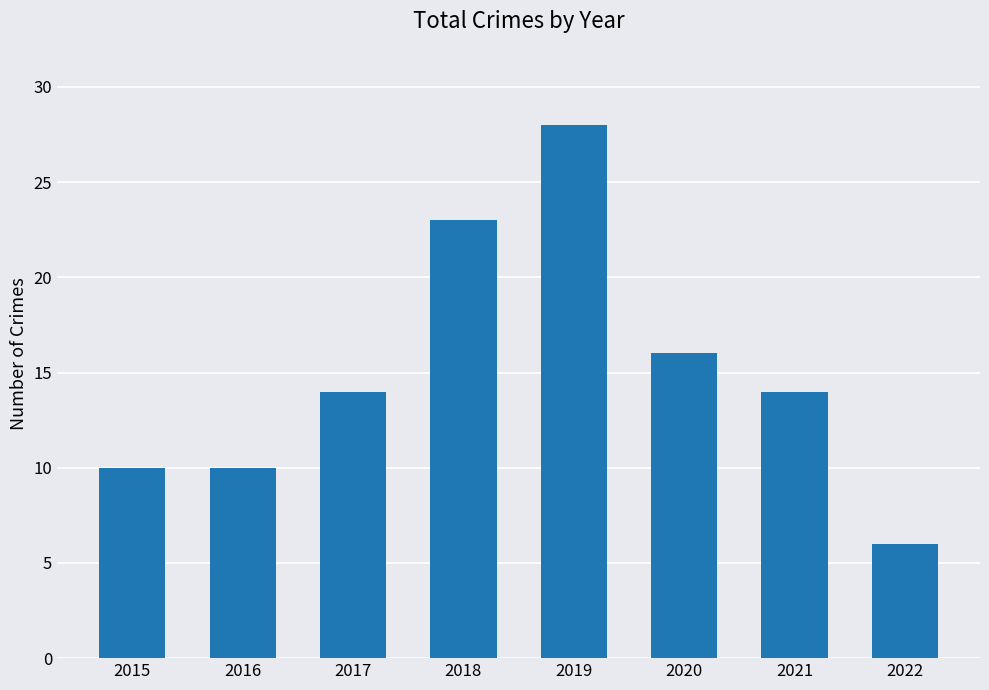

Which category has the highest value across all series?

2019